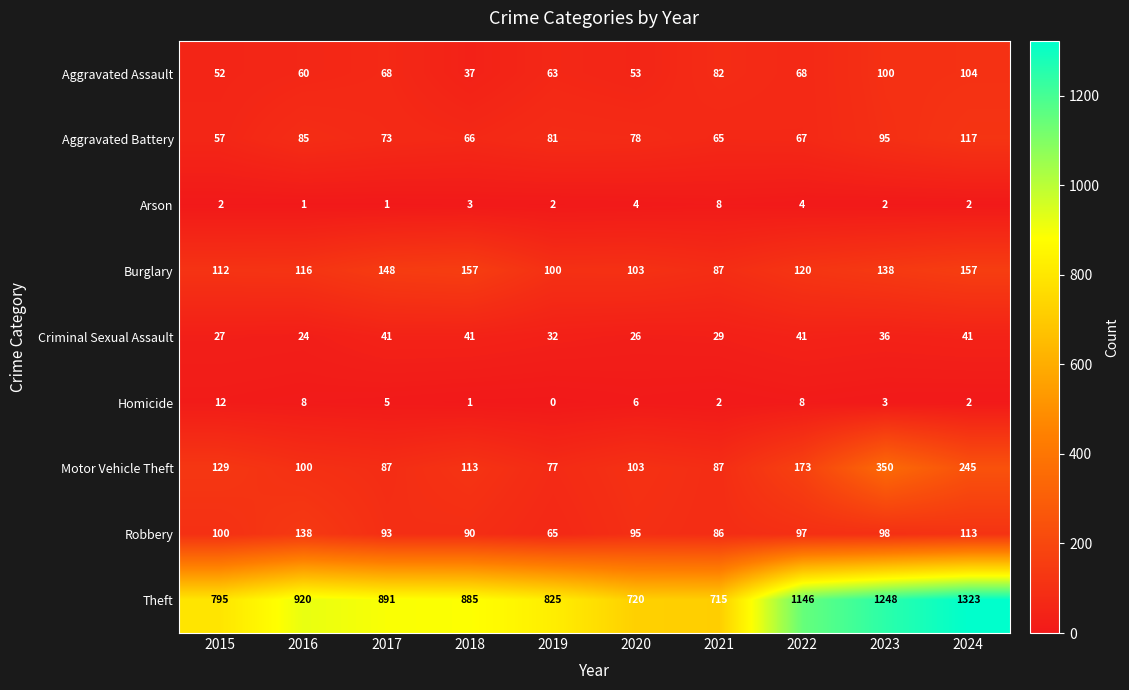

Which series has the largest total across all categories?

Theft